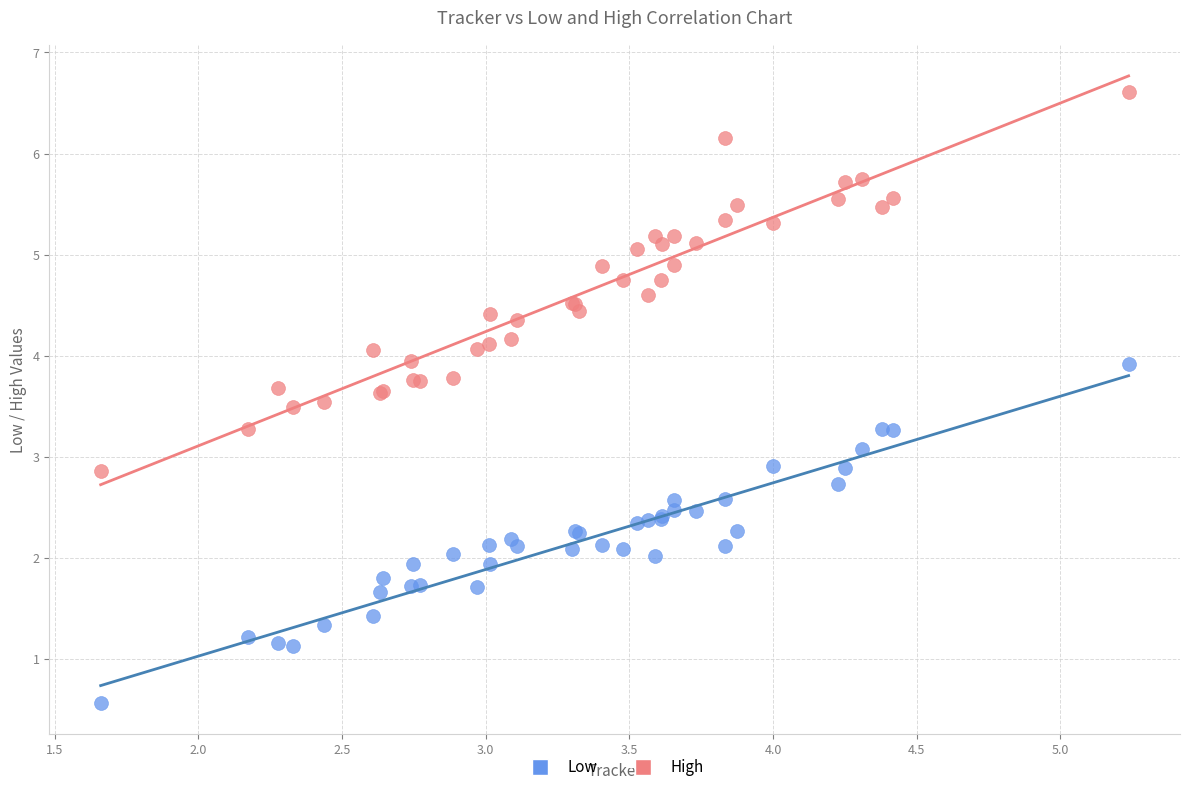

What are all the series names shown in the legend?

Low, High